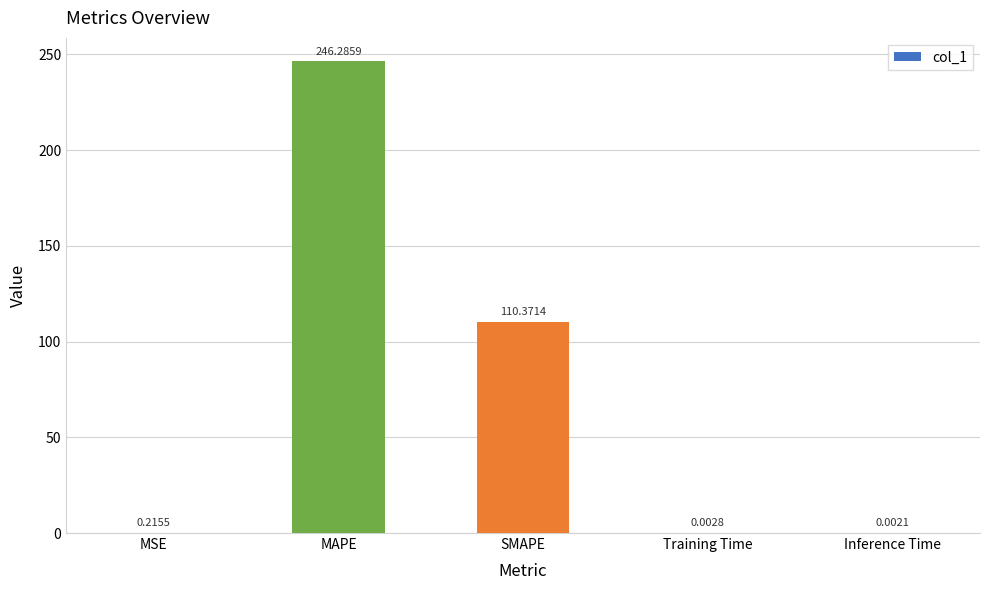

The value at MAPE is 246.3. True or false?

True